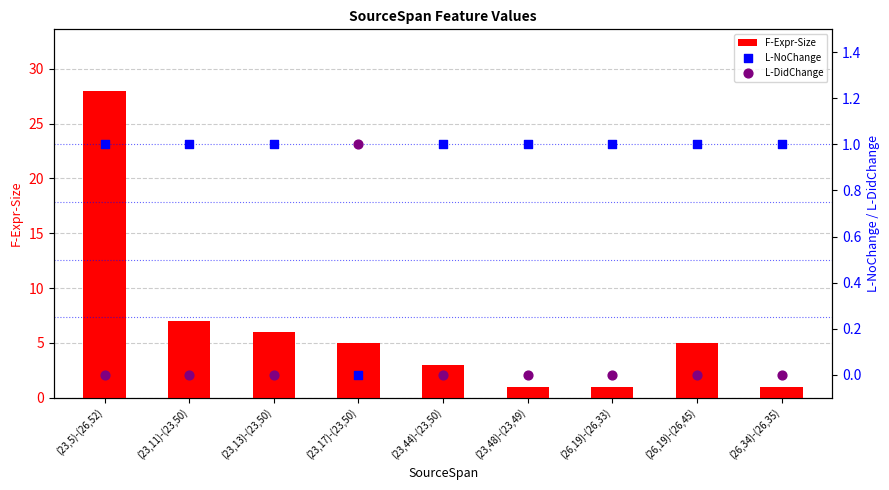

Which series contains the highest Y value?

F-Expr-Size